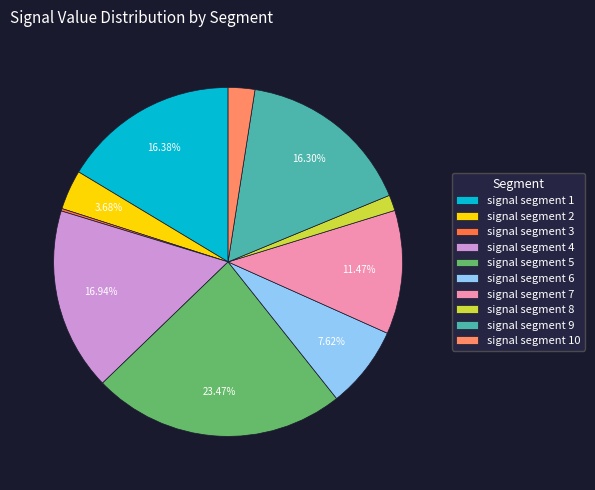

Combined, what portion of the pie is signal segment 4 and signal segment 5?

40.4%